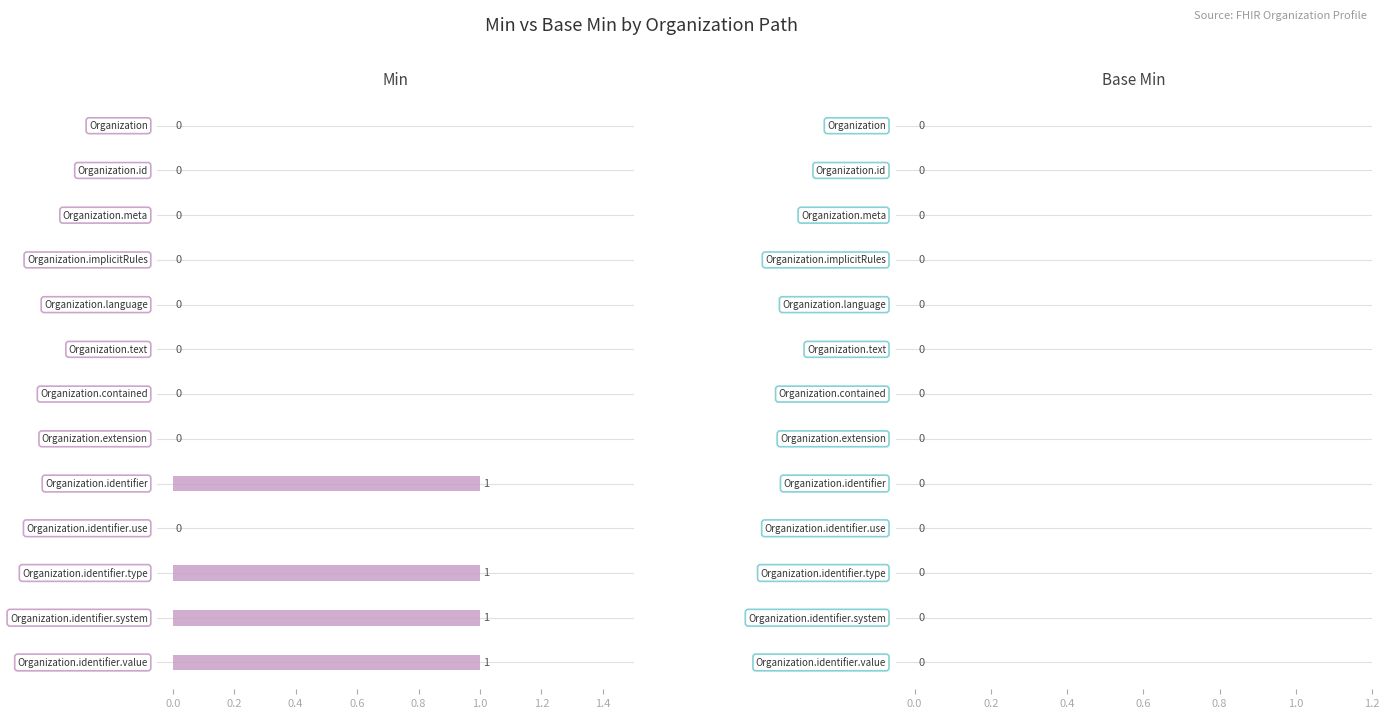

What is the sum of all values?

4